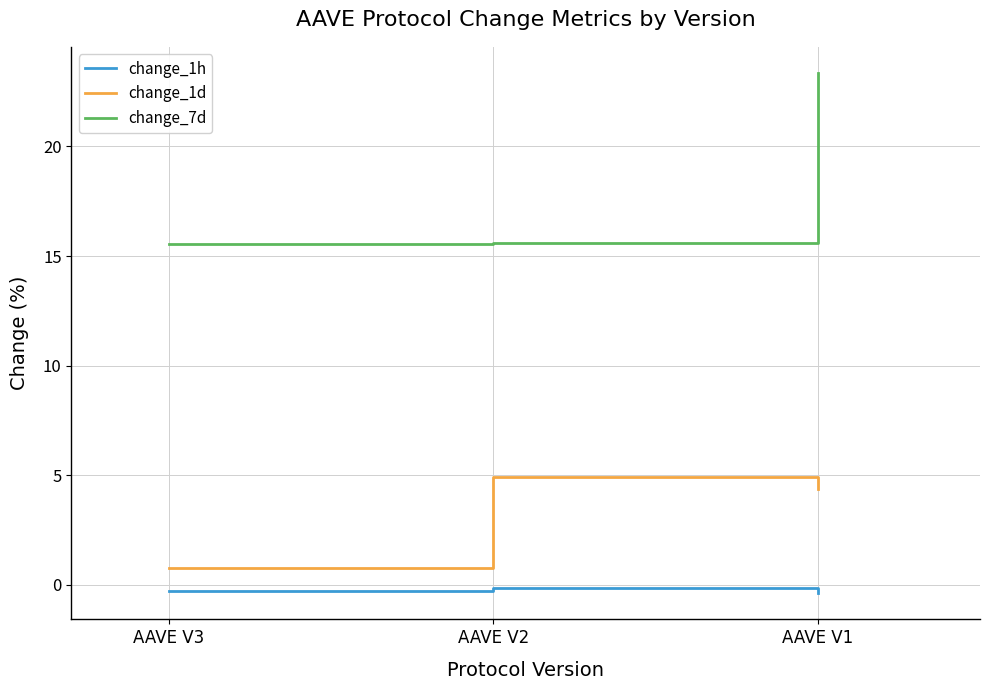

What is the difference between the highest and lowest values at AAVE V3?

15.8